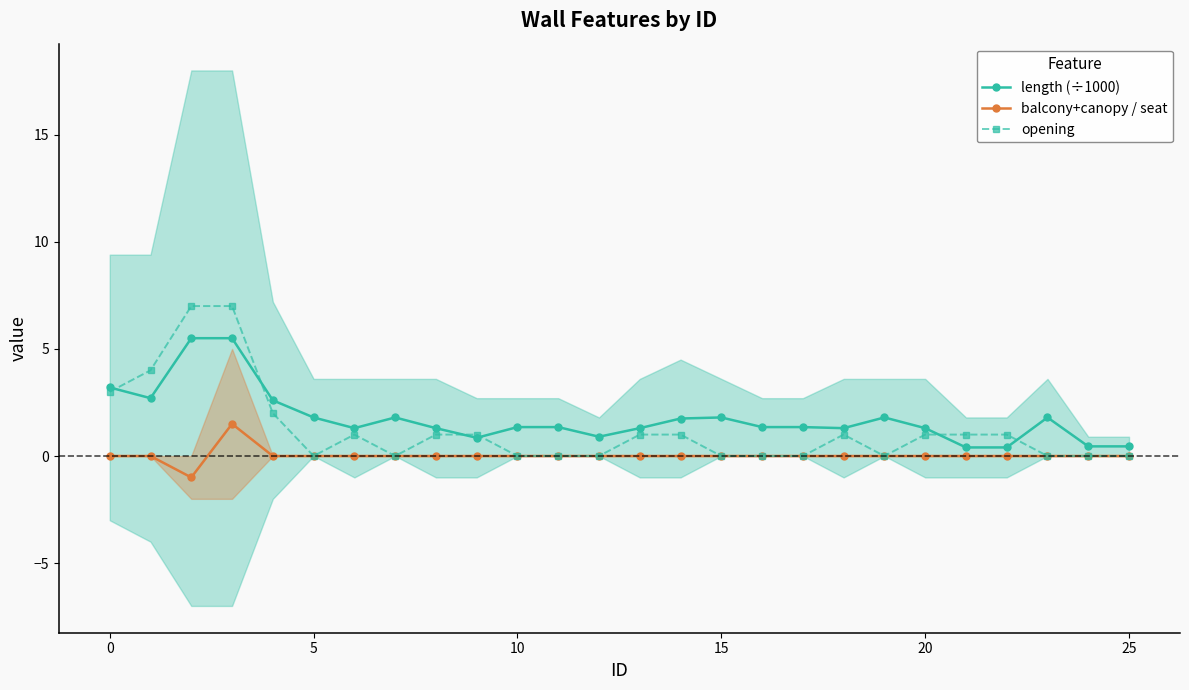

True or false: balcony+canopy / seat and opening cross at least once.

False